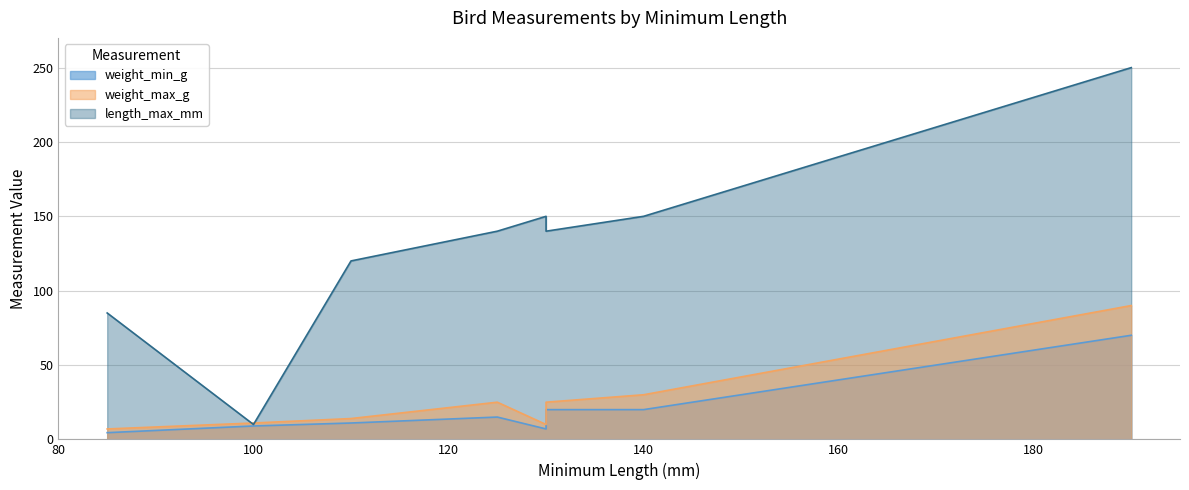

What is the sum of all weight_min_g values?

156.5